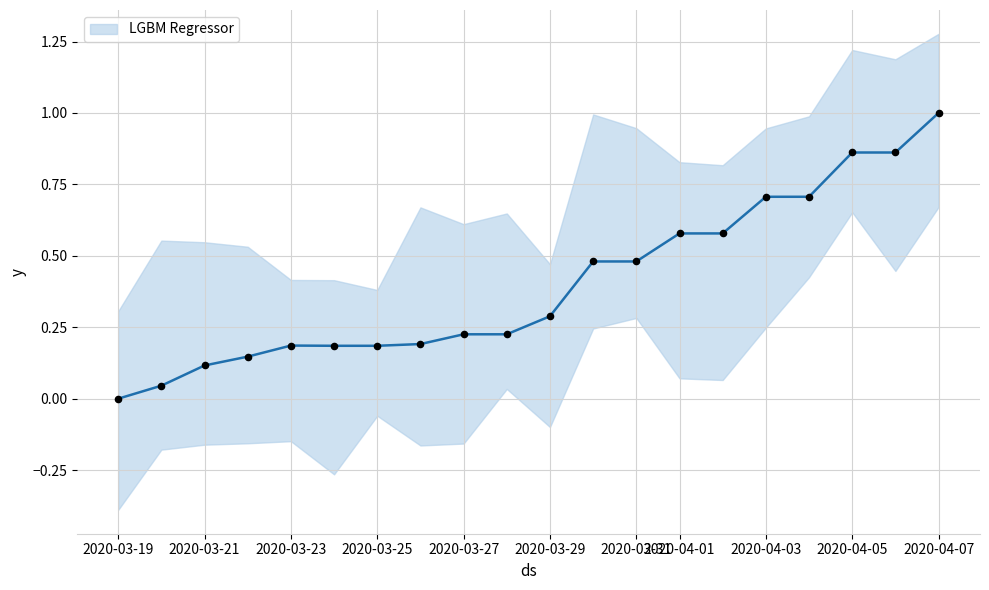

What is the change in value from 2020-03-19 to 2020-04-06?

+0.9